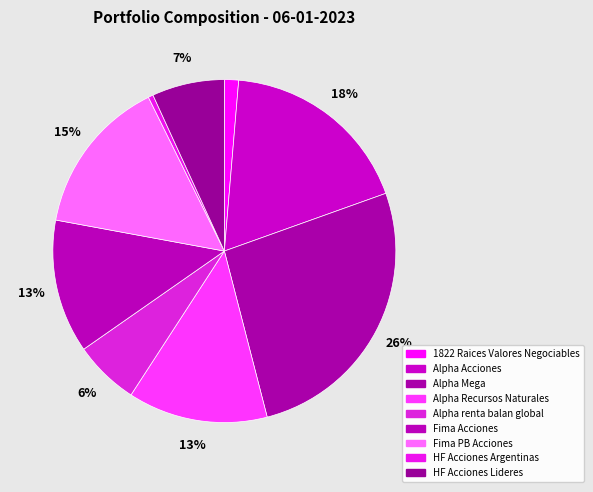

How many slices are in this pie chart?

9